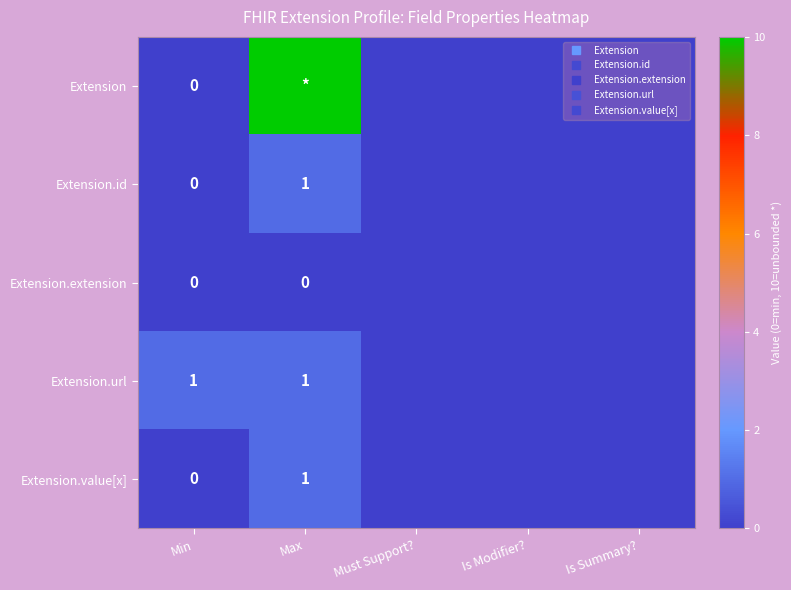

What is the total value across all series at Min?

1